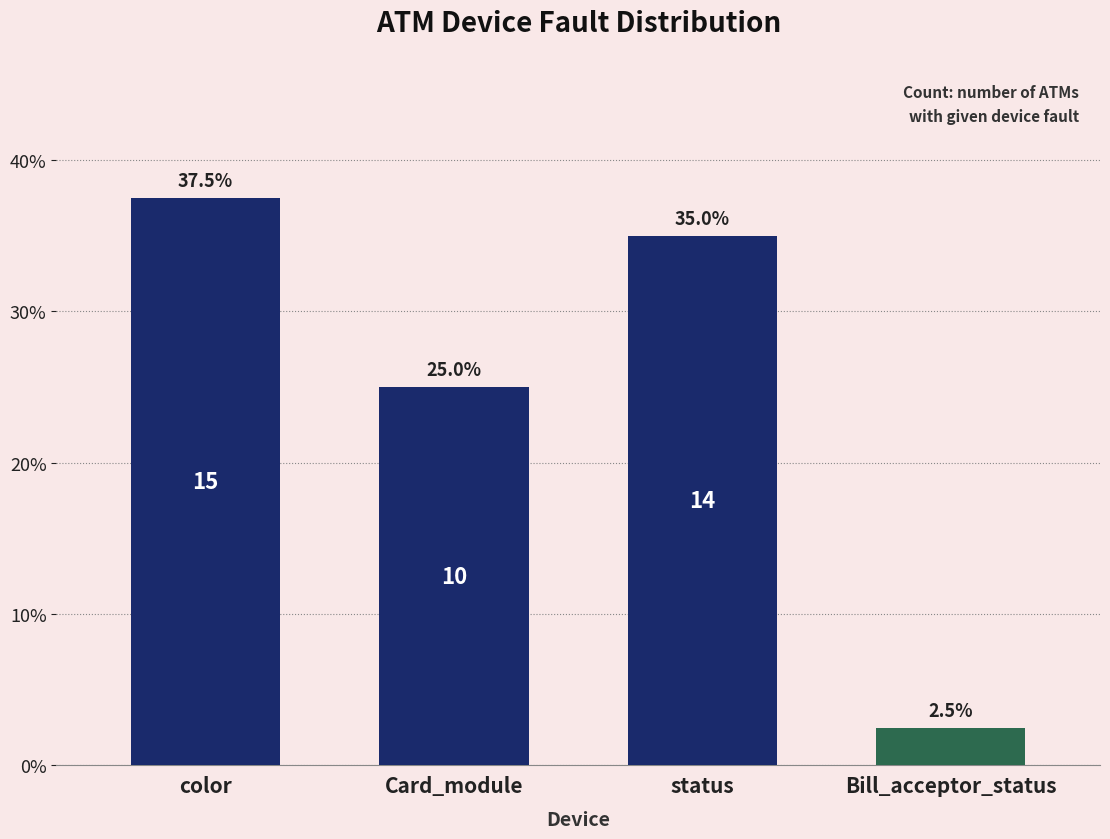

What is the change in value from status to Bill_acceptor_status?

-32.5